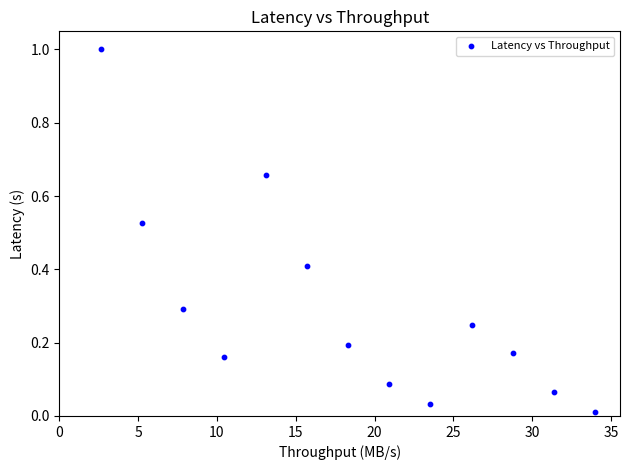

What is the range of X values (max minus min)?

31.4